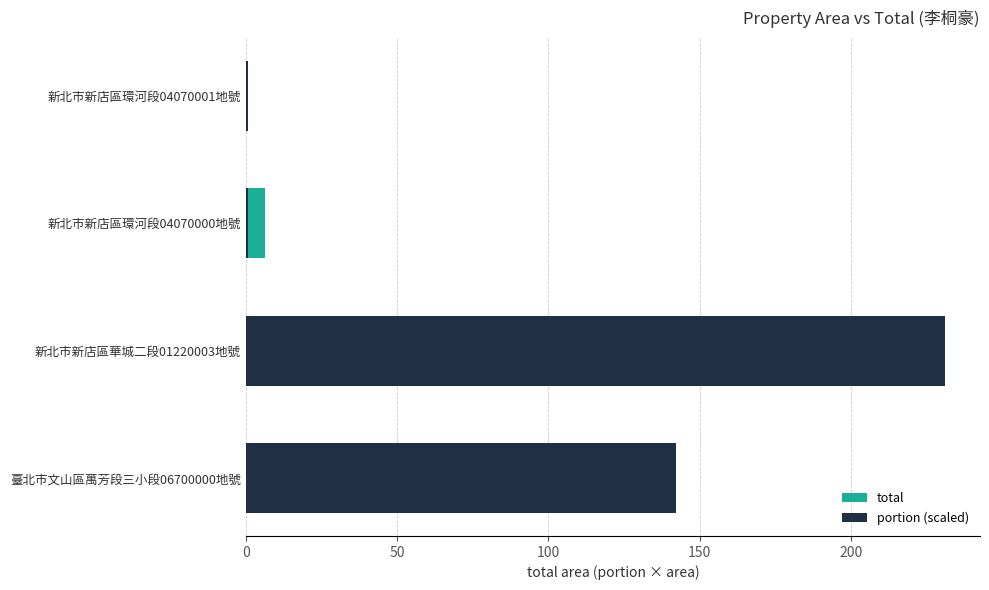

How many groups of bars are there?

4